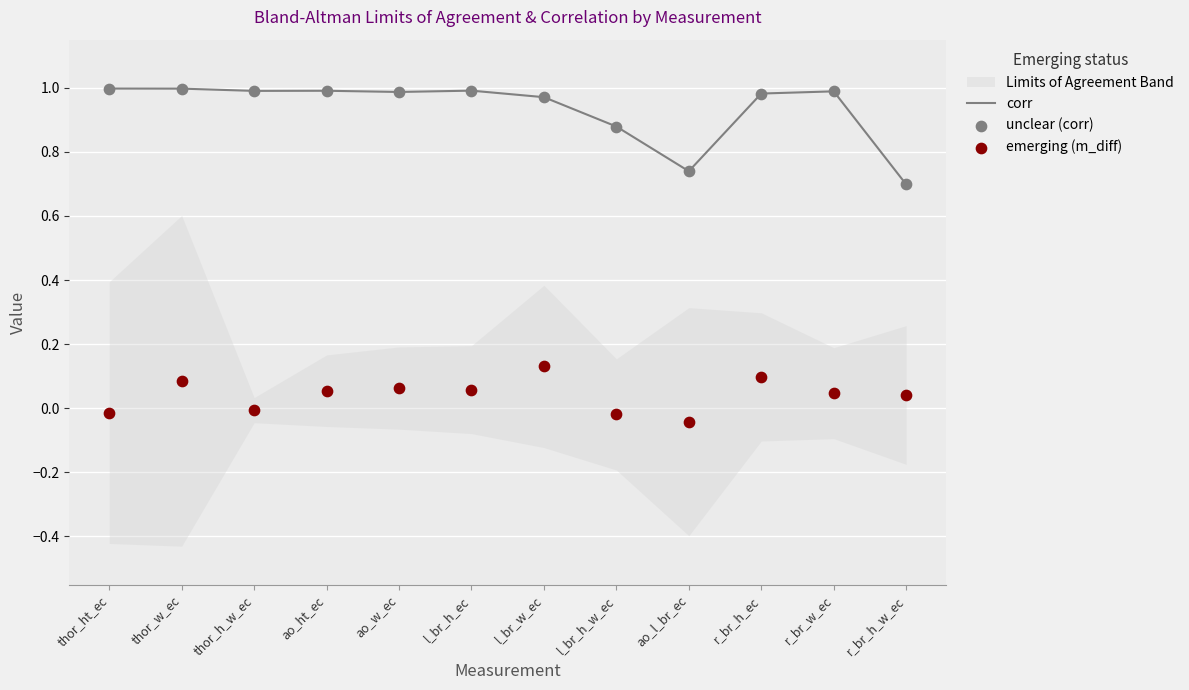

Which series has the largest total across all categories?

corr